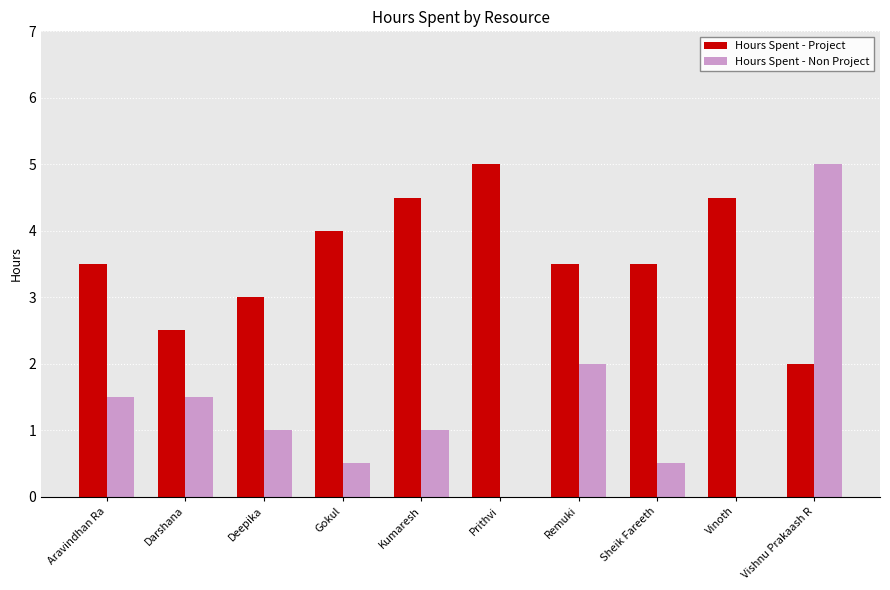

Reading right to left, what are all the values shown in this chart?

Hours Spent - Project: 2.0	4.5	3.5	3.5	5.0	4.5	4.0	3.0	2.5	3.5
Hours Spent - Non Project: 5.0	0.0	0.5	2.0	0.0	1.0	0.5	1.0	1.5	1.5